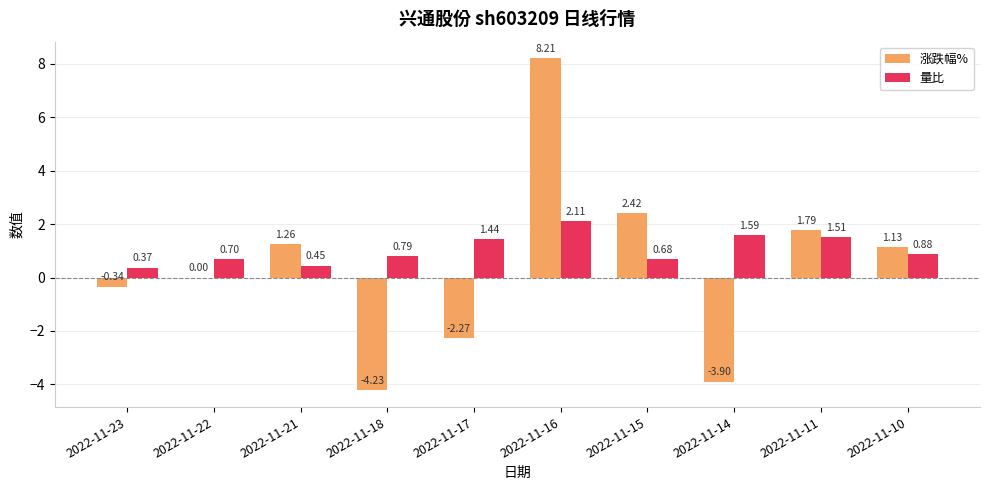

What is the sum of all 涨跌幅% values?

4.1